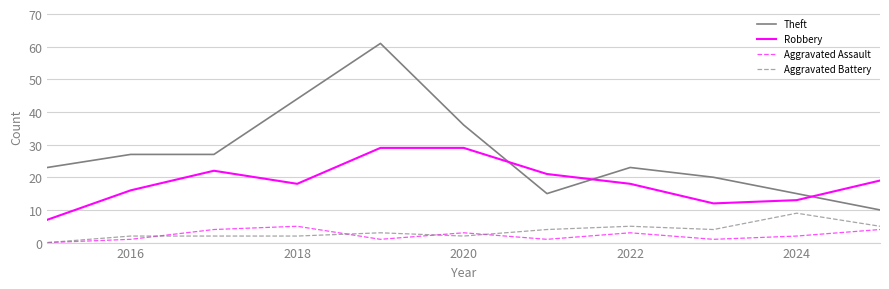

Which series has the largest total across all categories?

Theft